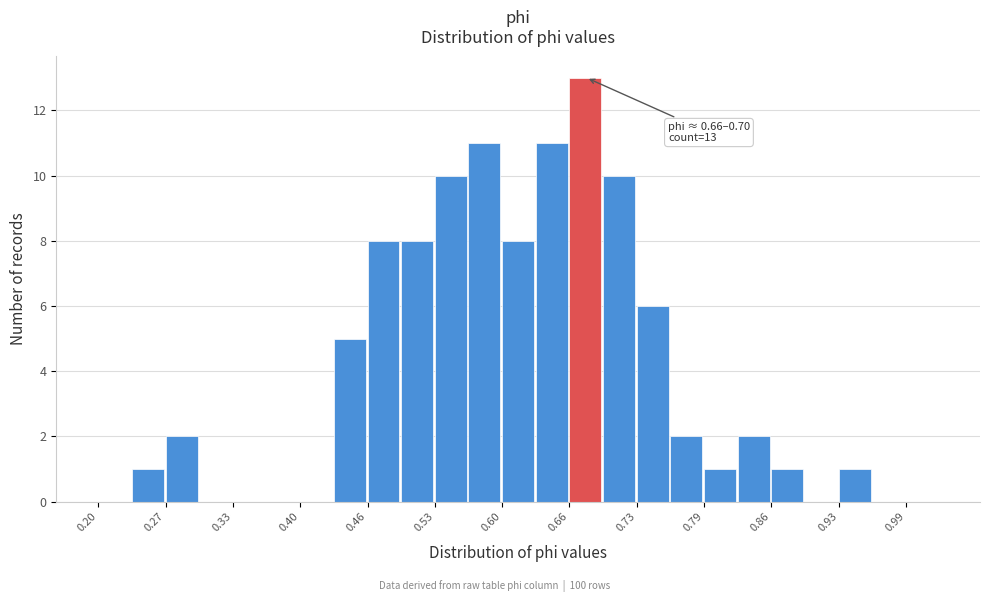

Read against the x-axis, roughly where is the centre of the tallest bar?

0.68